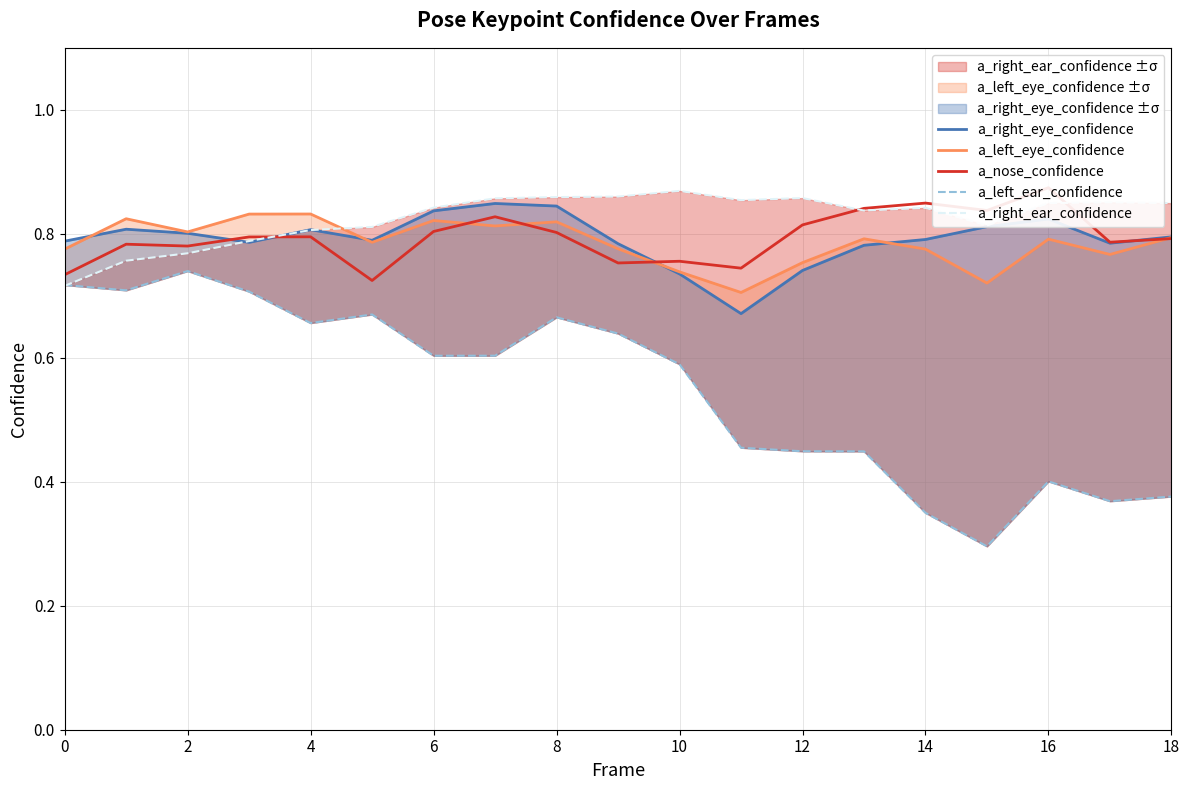

What is the difference between the maximum and minimum values in the a_right_eye_confidence series?

0.2